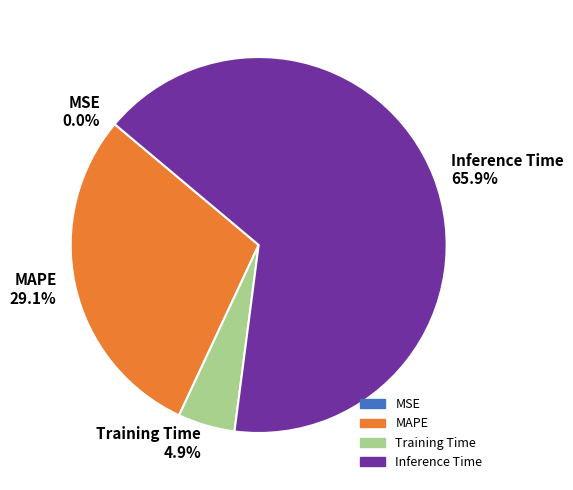

Does MAPE represent more than half of the total?

No